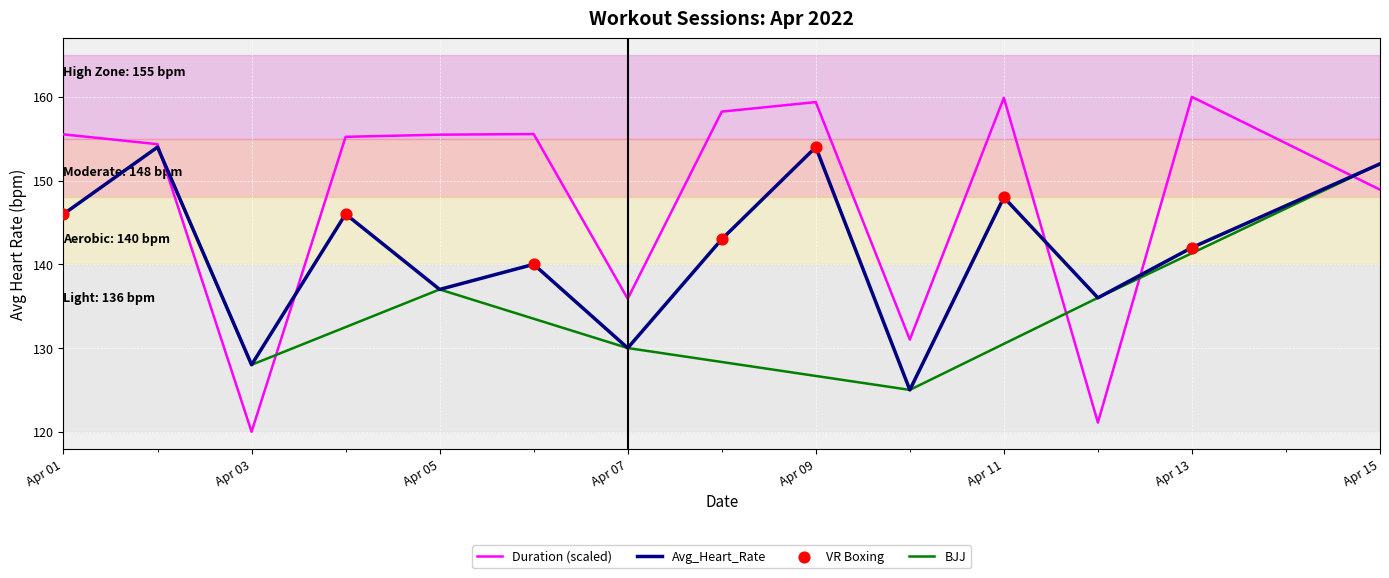

At how many categories does at least one series exceed 145?

10